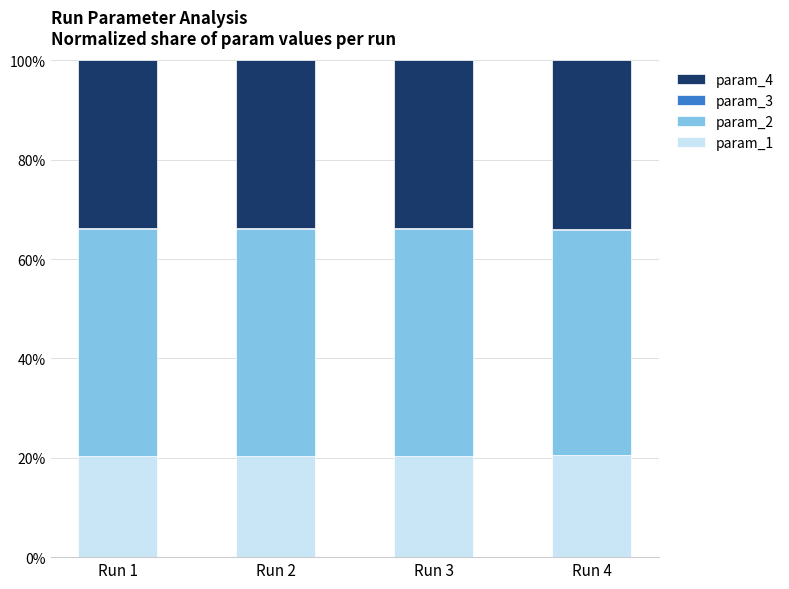

Are the bars horizontal?

No